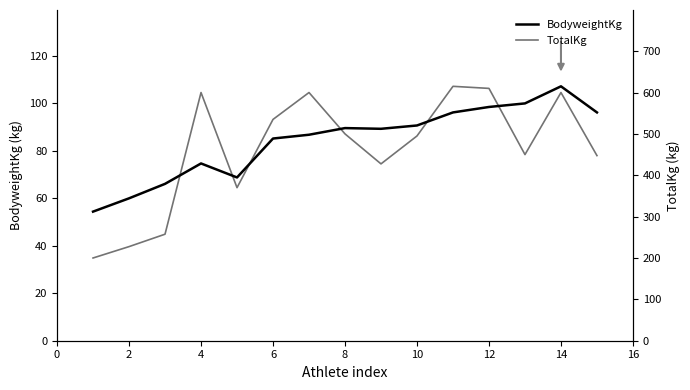

How many categories are shown in the chart?

15